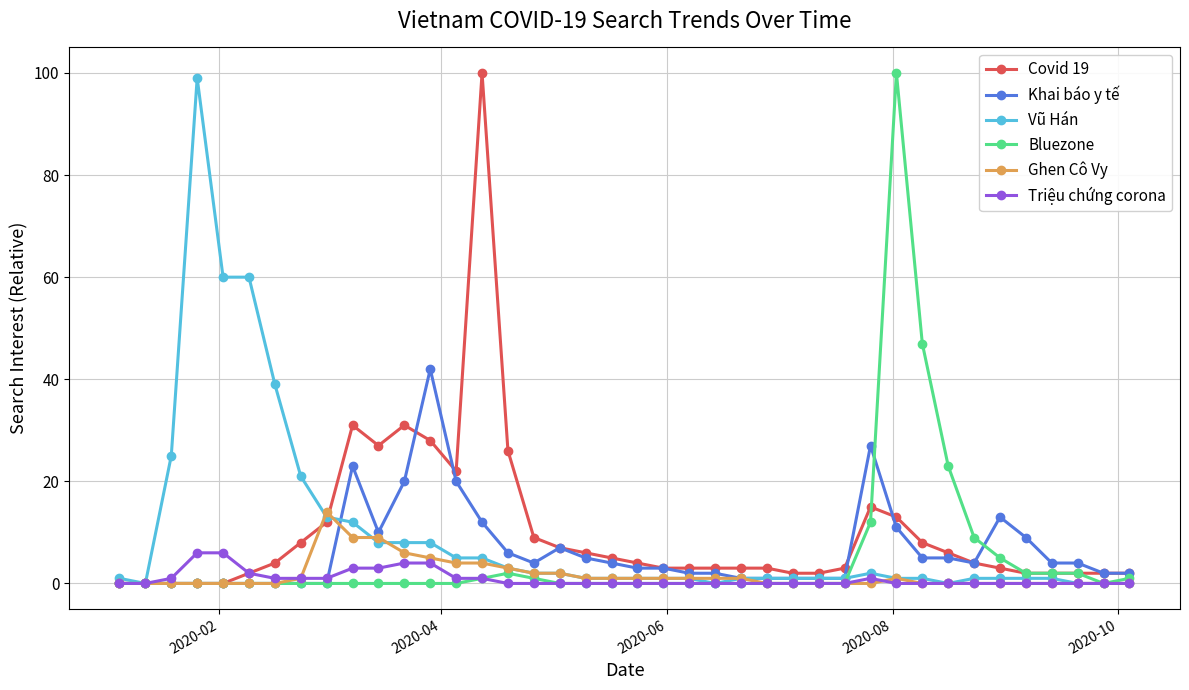

What is the difference between the second highest and second lowest values in the Vũ Hán series?

60